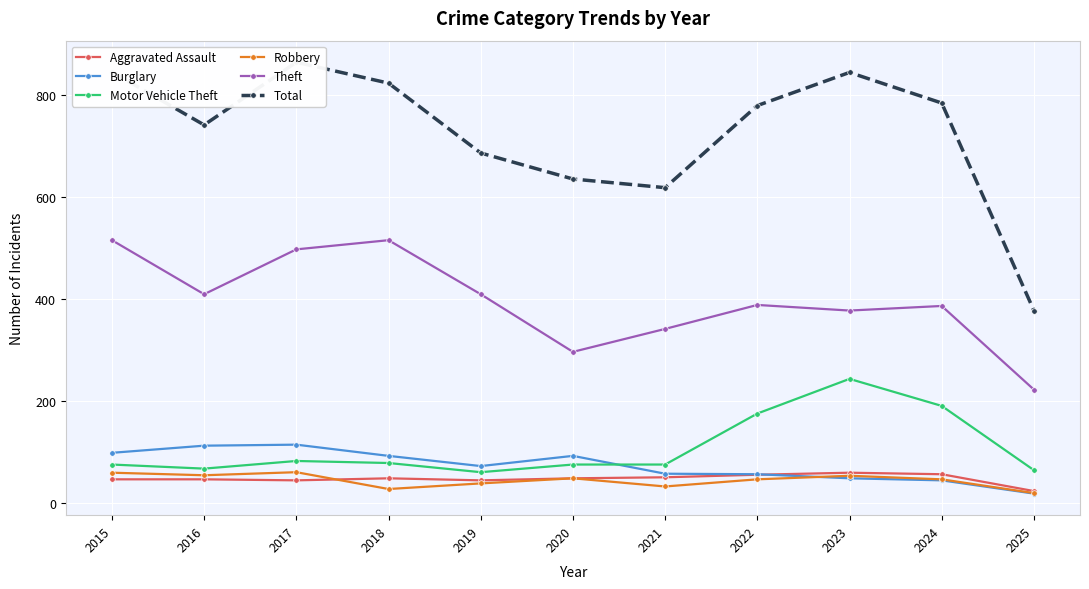

True or false: Robbery and Motor Vehicle Theft intersect in this chart.

False